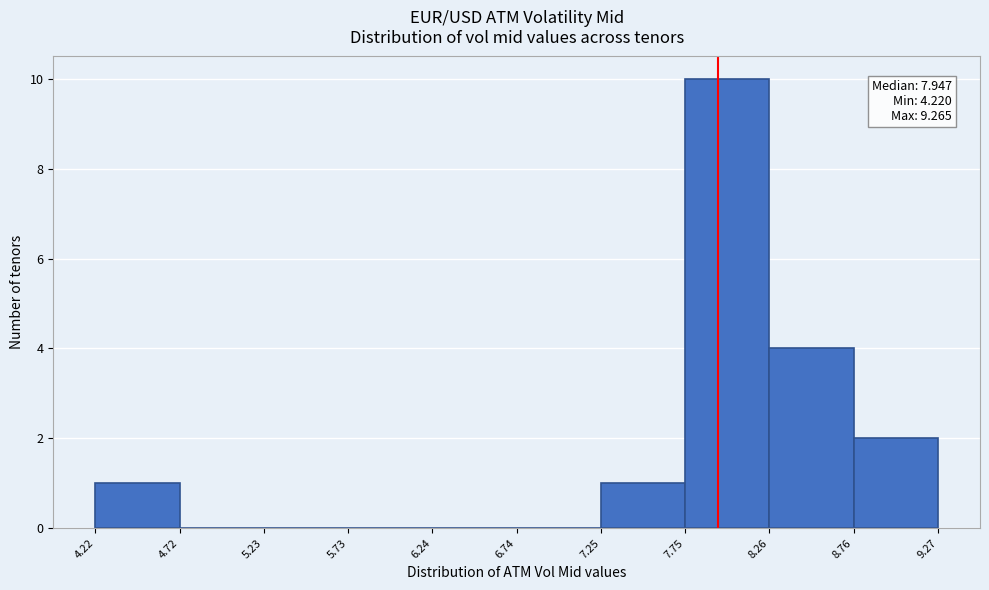

Which range on the x-axis has the tallest bar?

7.75 to 8.26